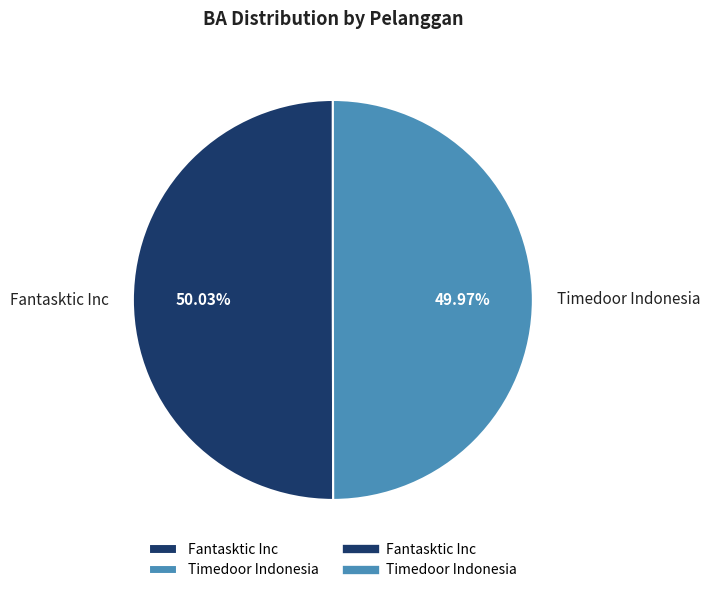

To the nearest percent, what percentage of the pie is Fantasktic Inc?

50%